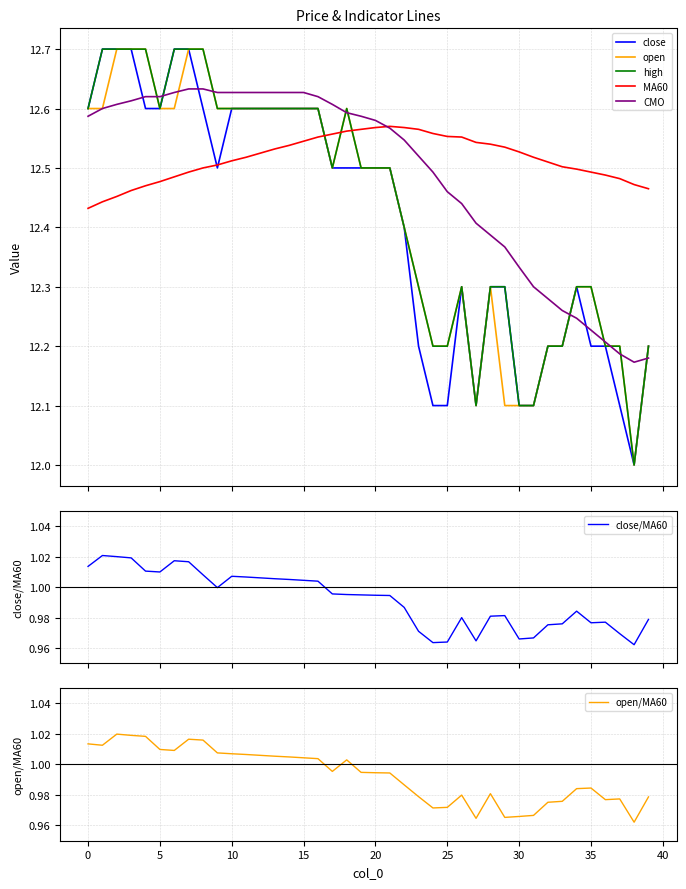

What are all the series names shown in the legend?

close, open, high, MA60, CMO